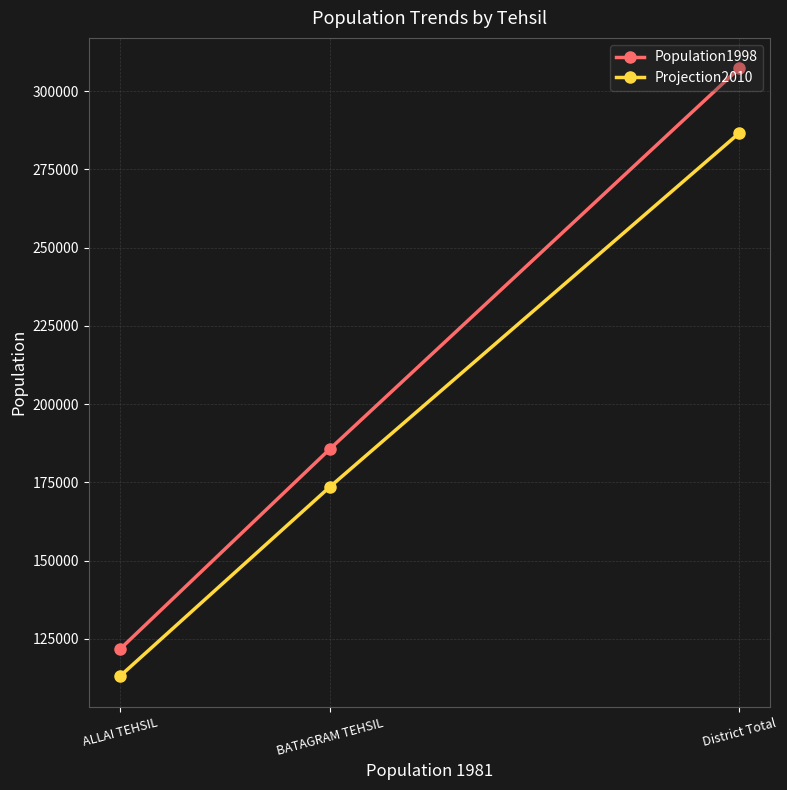

At which label is Projection2010 closest to 199804?

BATAGRAM TEHSIL